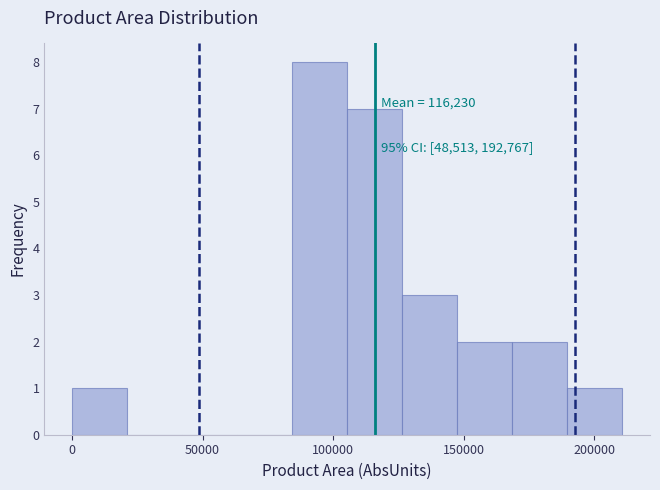

Which range on the x-axis has the tallest bar?

85000 to 105000